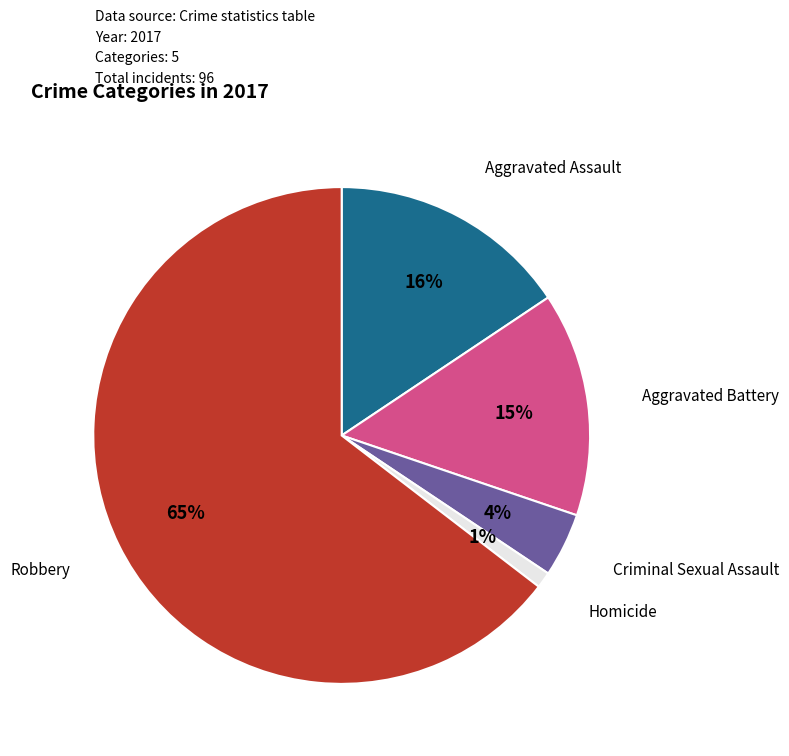

To the nearest percent, what is the average slice percentage?

20%